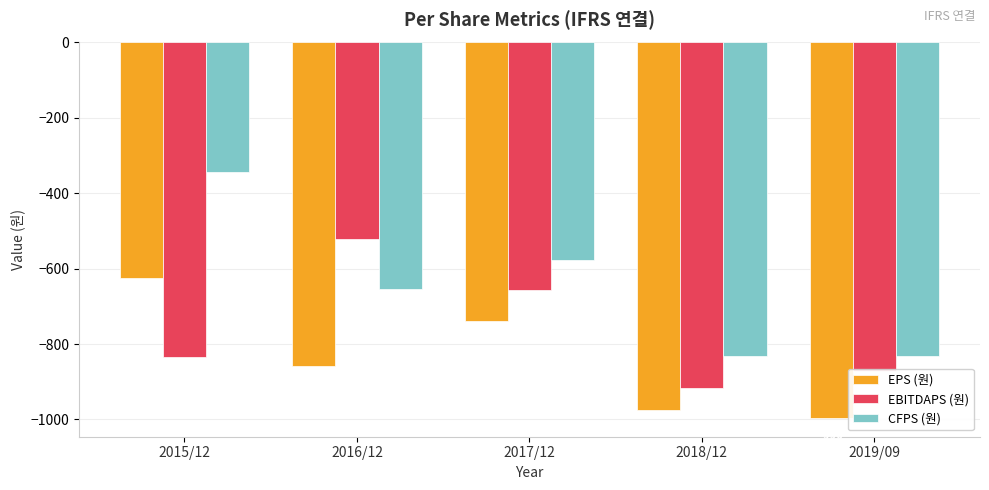

What is the difference between the highest and lowest values at 2019/09?

165